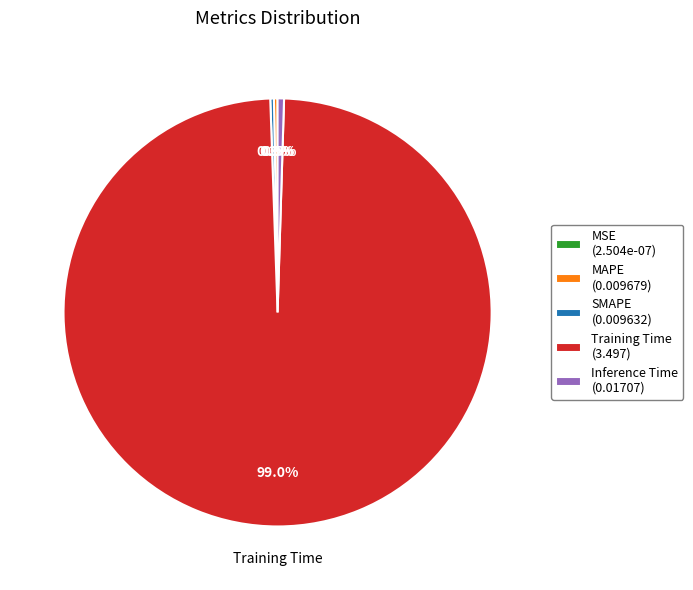

Does any single category account for the majority?

Yes